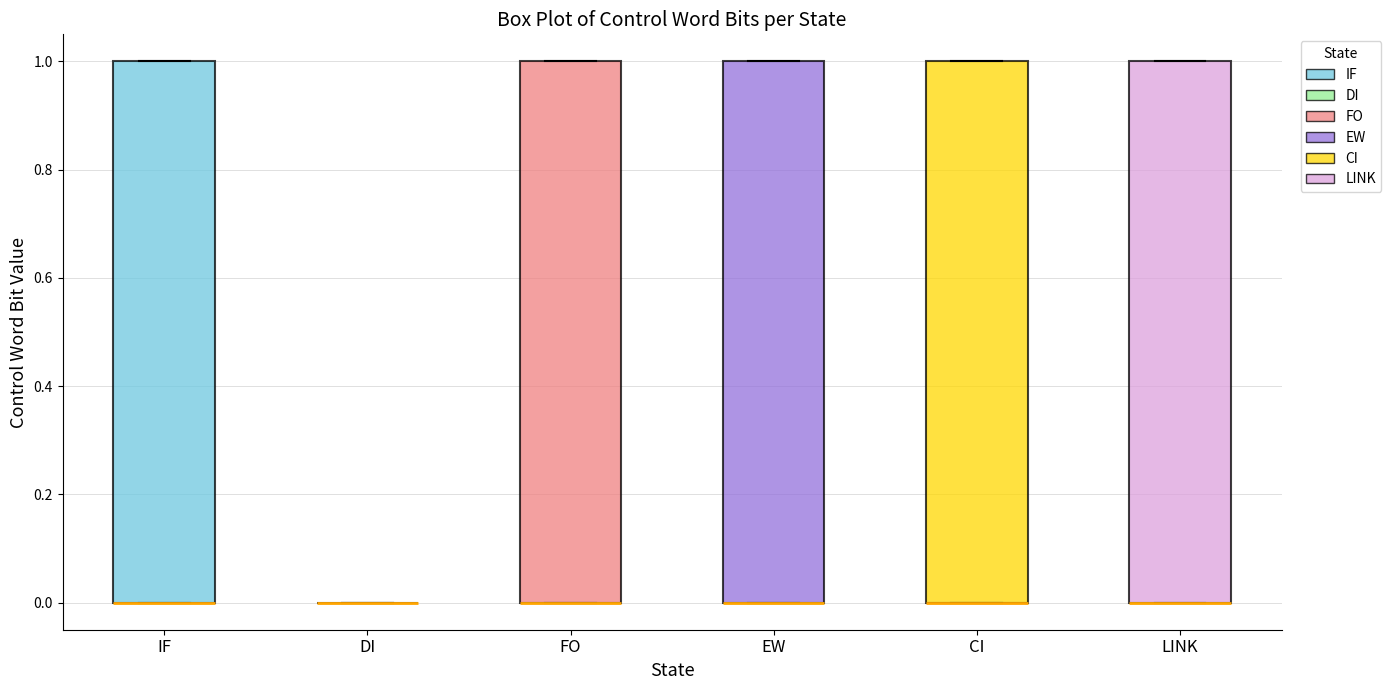

Reading left to right, transcribe this box plot: for each box, give where its median line is, the range the box spans, and where its two whiskers end, as read against the y-axis. The values are not printed on the chart, so give them approximately, as read against the axis.

IF: median 0 (drawn on the box's lower edge), box 0 to 1, whiskers 0 to 1
DI: box collapsed to a line at 0, whiskers 0 to 0
FO: median 0 (drawn on the box's lower edge), box 0 to 1, whiskers 0 to 1
EW: median 0 (drawn on the box's lower edge), box 0 to 1, whiskers 0 to 1
CI: median 0 (drawn on the box's lower edge), box 0 to 1, whiskers 0 to 1
LINK: median 0 (drawn on the box's lower edge), box 0 to 1, whiskers 0 to 1